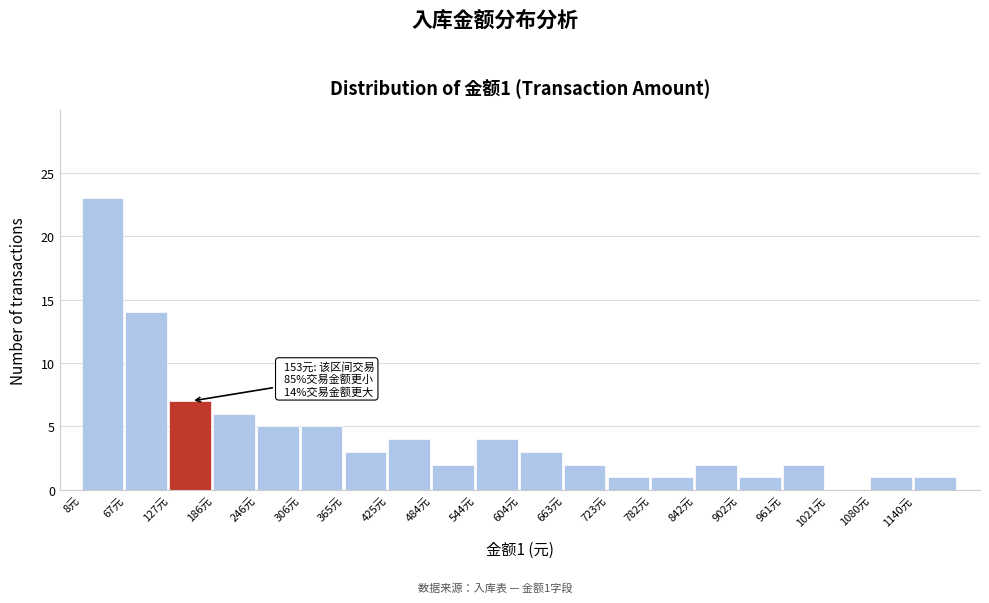

Over which range of the x-axis is the bar tallest?

10 to 70